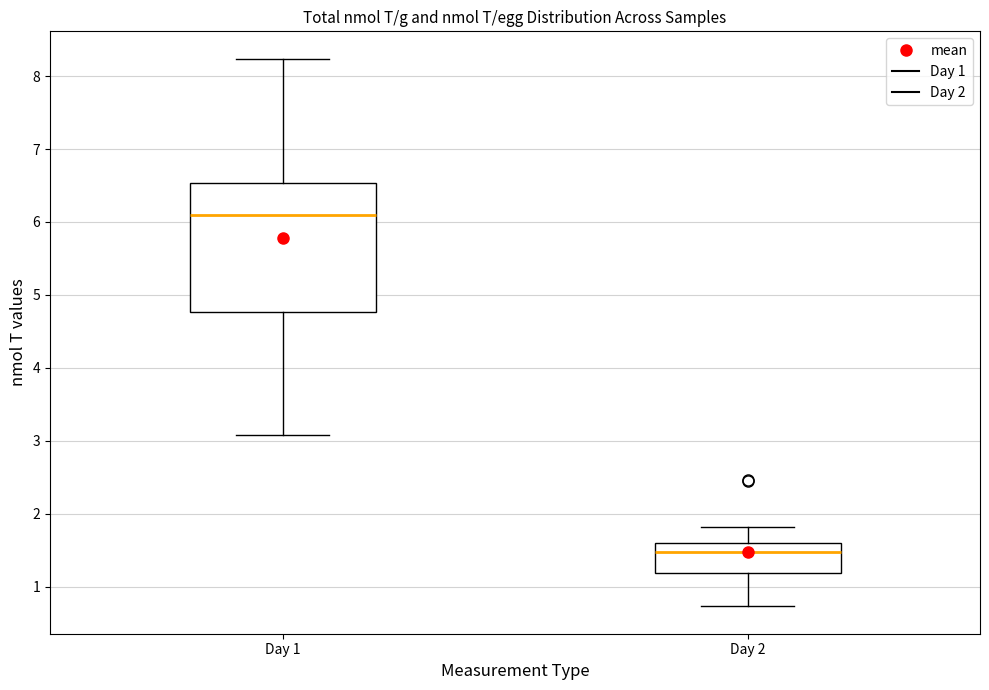

Reading left to right, transcribe this box plot: for each box, give where its median line is, the range the box spans, and where its two whiskers end, as read against the y-axis. The values are not printed on the chart, so give them approximately, as read against the axis.

Day 1: median 6.1, box 4.8 to 6.5, whiskers 3.1 to 8.2
Day 2: median 1.5, box 1.2 to 1.6, whiskers 0.7 to 1.8